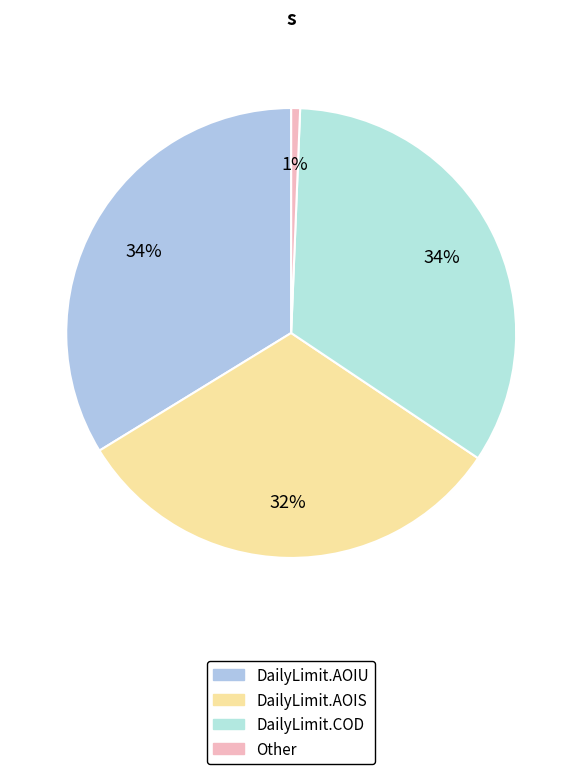

Count the number of slices in the pie.

4